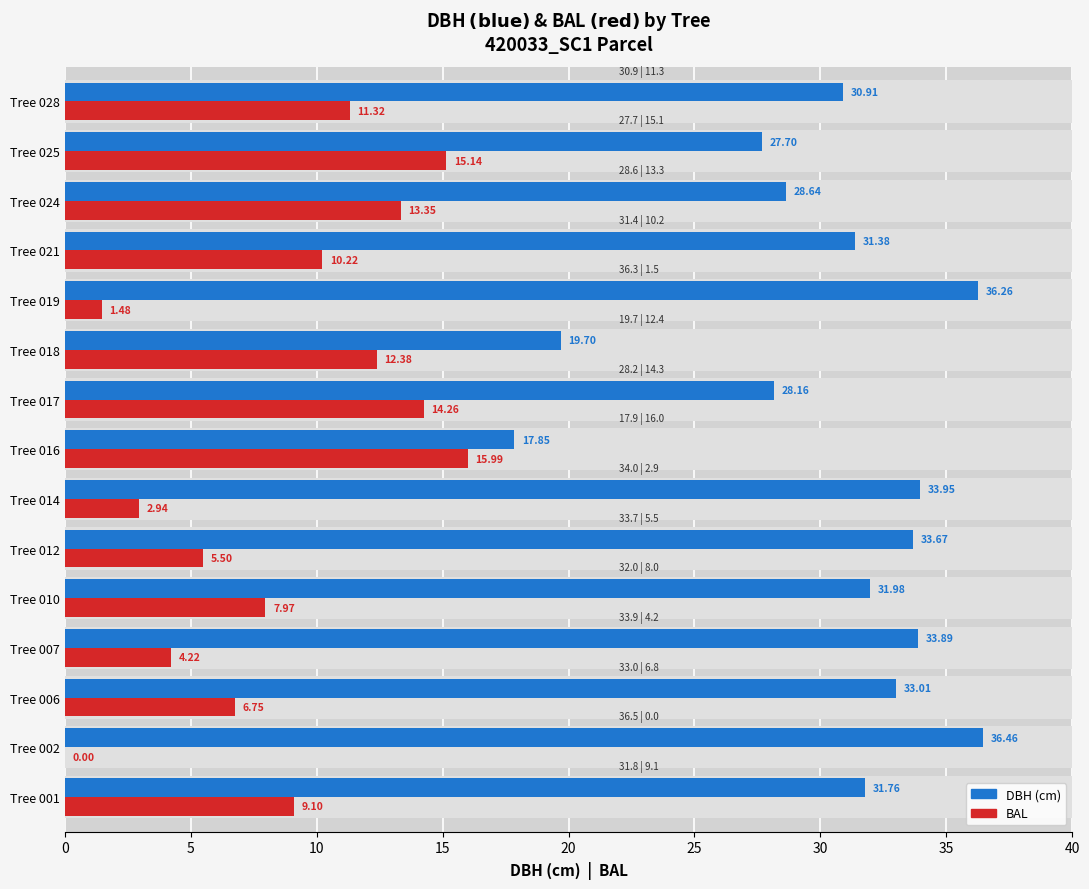

Does the chart contain any negative values?

No